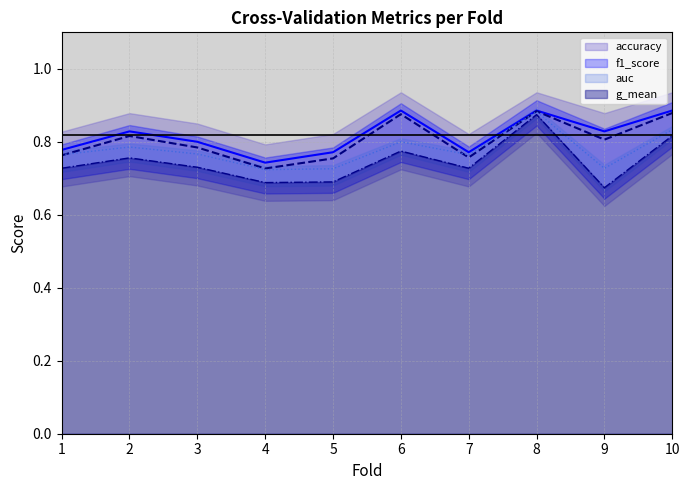

List the series in order of their overall mean, lowest first.

g_mean, auc, f1_score, accuracy